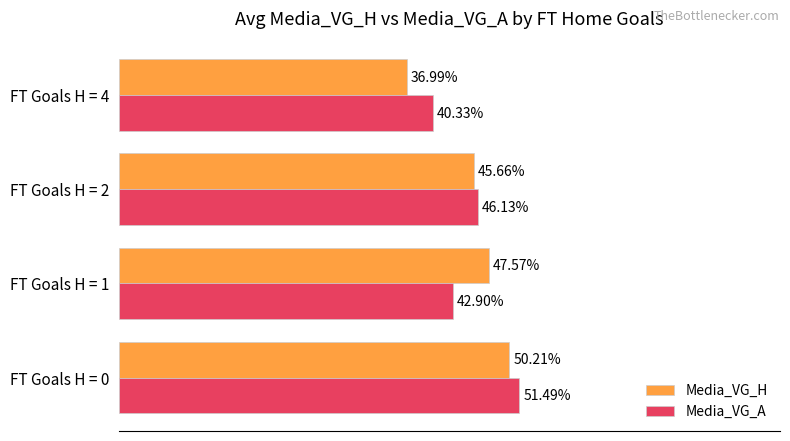

What are all the series names shown in the legend?

Media_VG_H, Media_VG_A